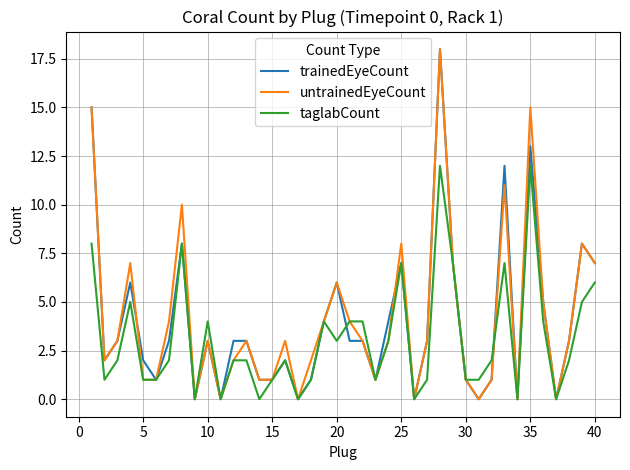

What is the maximum value shown in the chart?

18